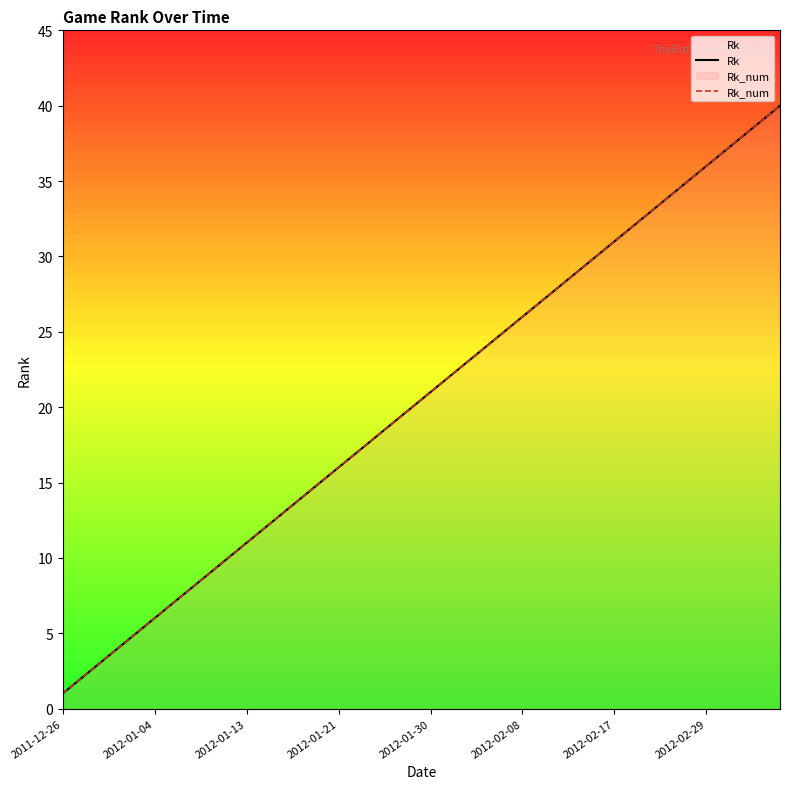

How many categories are shown in the chart?

40